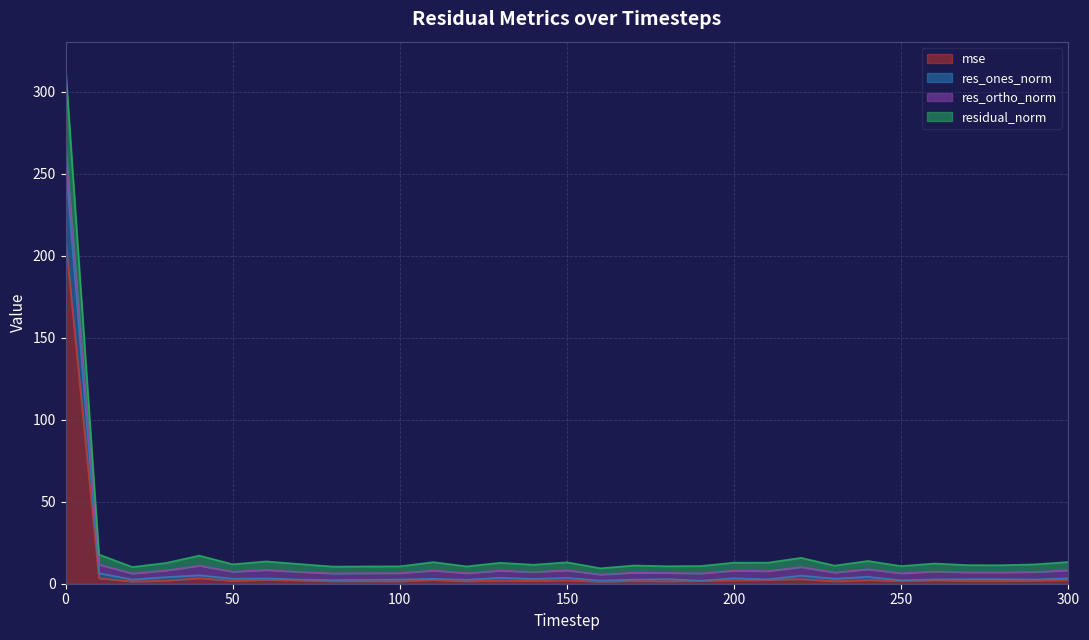

List the labels in order of mse value, largest first.

0, 40, 10, 220, 60, 110, 210, 300, 240, 260, 150, 200, 70, 130, 290, 30, 50, 190, 140, 250, 270, 170, 280, 80, 230, 90, 120, 100, 180, 20, 160